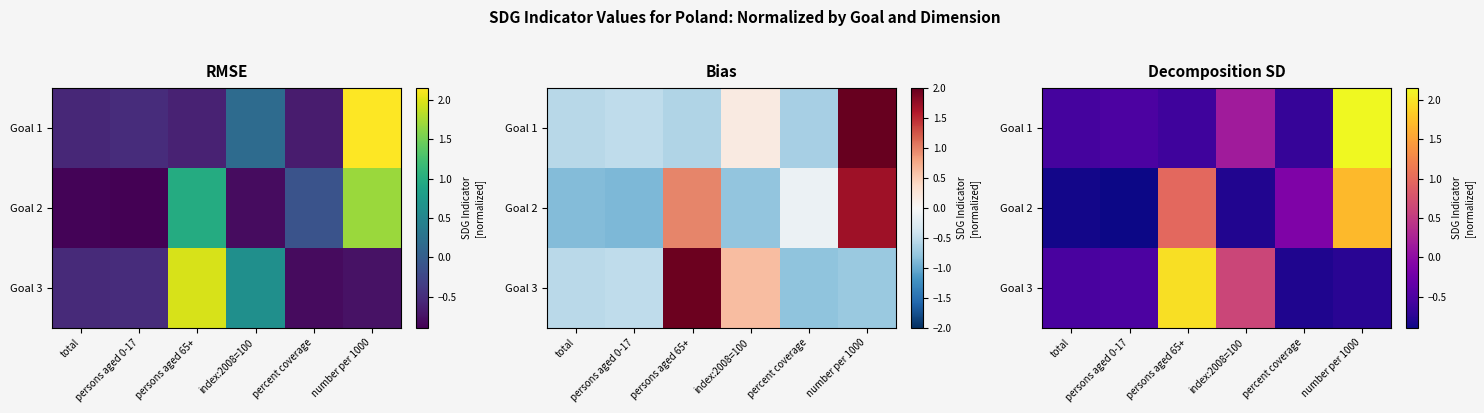

Which series has the largest range (max minus min)?

Goal 1